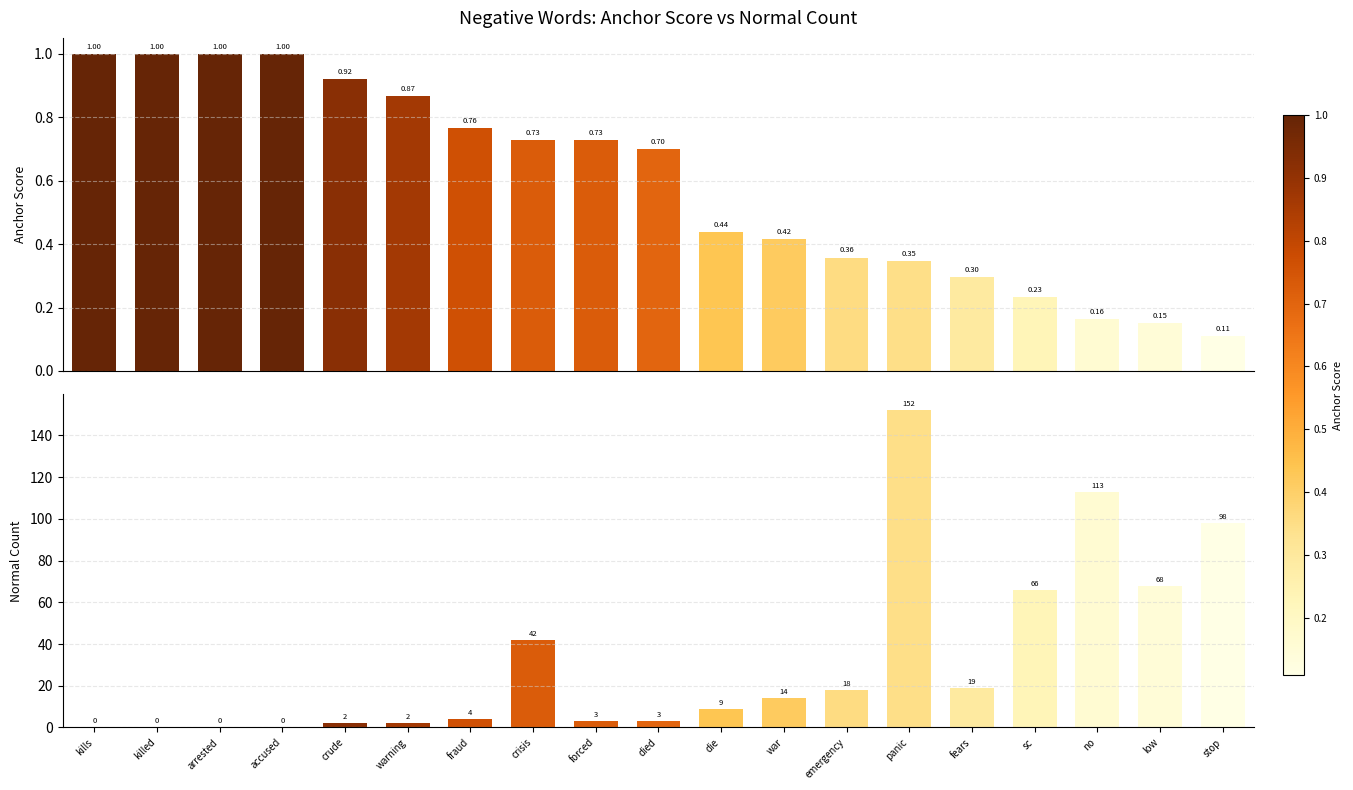

What position from the left is stop?

19